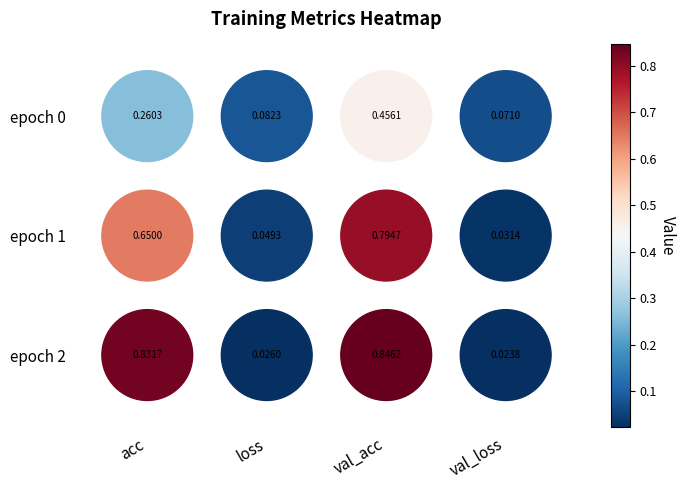

What is the total value across all series at loss?

0.2